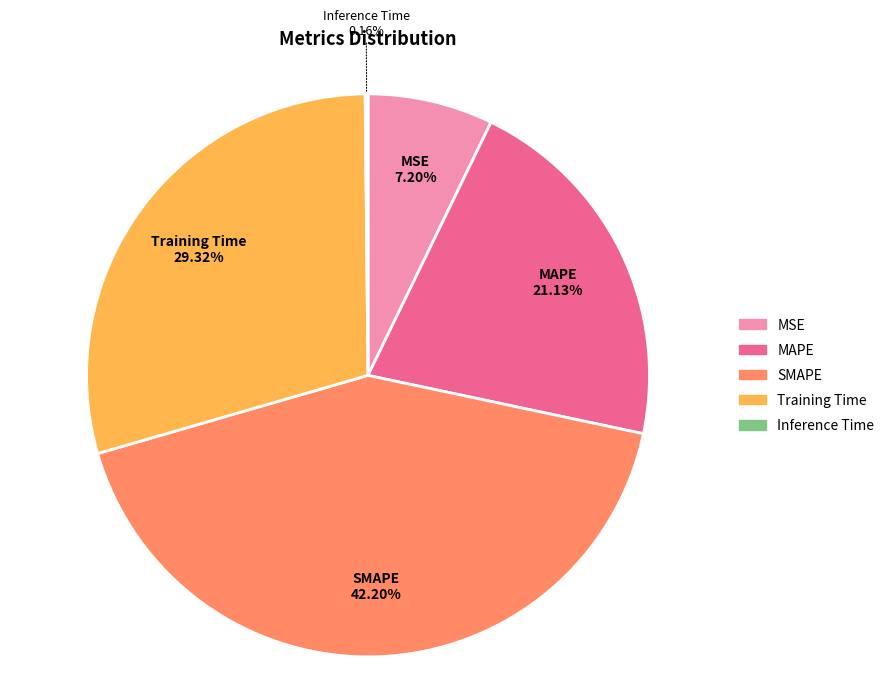

What percentage is NOT represented by Training Time?

70.7%